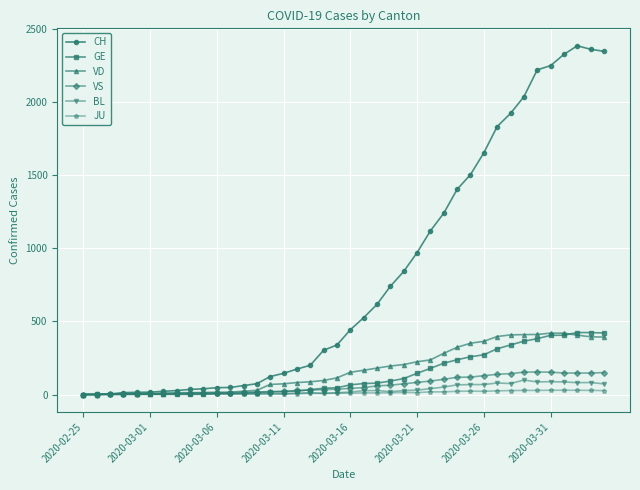

Which series has the largest total across all categories?

CH